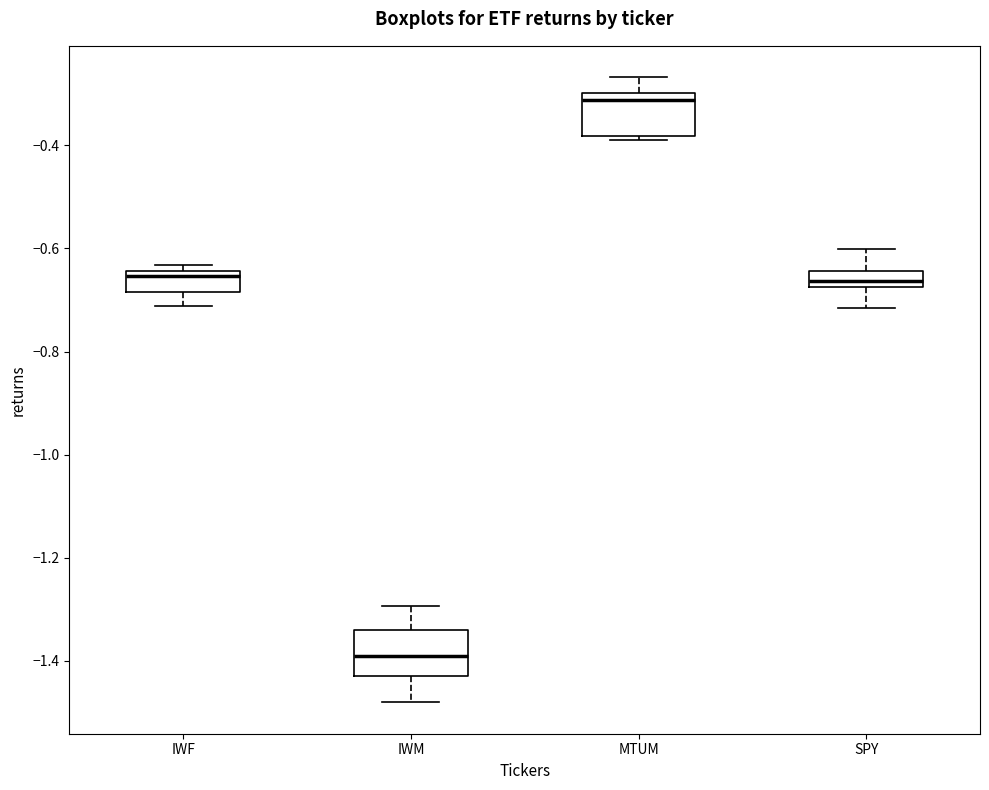

Reading left to right, transcribe this box plot: for each box, give where its median line is, the range the box spans, and where its two whiskers end, as read against the y-axis. The values are not printed on the chart, so give them approximately, as read against the axis.

IWF: median -0.66, box -0.68 to -0.64, whiskers -0.72 to -0.64 (just above the box's upper edge)
IWM: median -1.40, box -1.44 to -1.34, whiskers -1.48 to -1.30
MTUM: median -0.32, box -0.38 to -0.30, whiskers -0.38 (just below the box's lower edge) to -0.26
SPY: median -0.66, box -0.68 to -0.64, whiskers -0.72 to -0.60